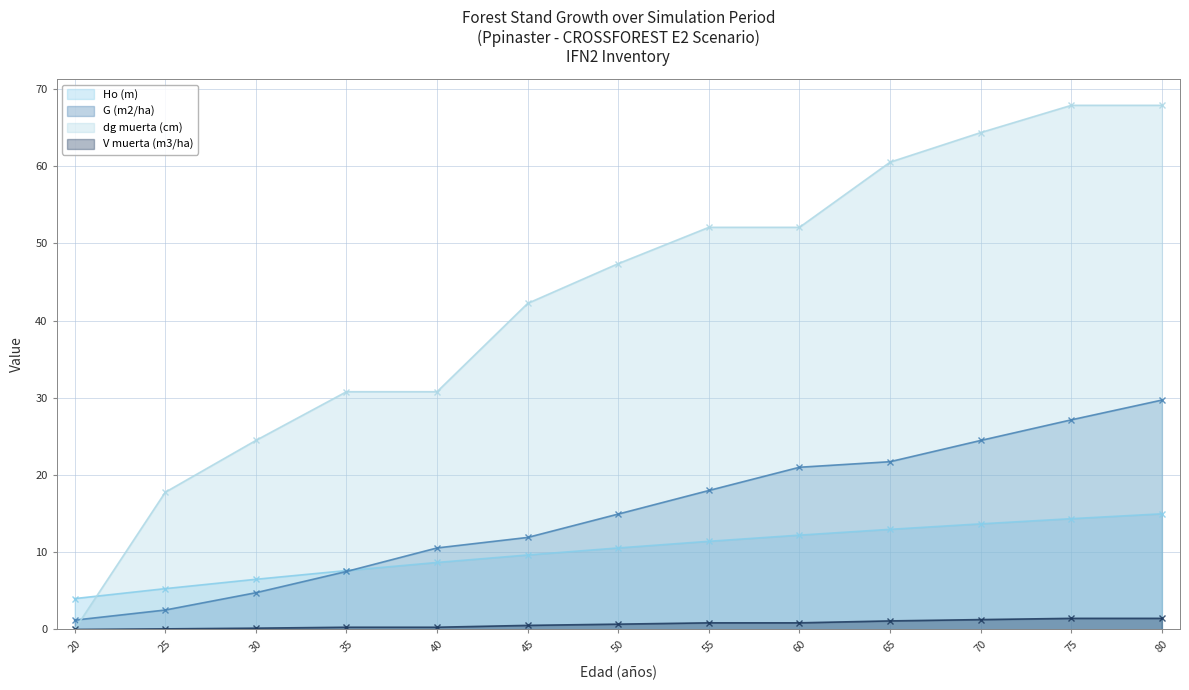

What is the maximum value shown in the chart?

67.9